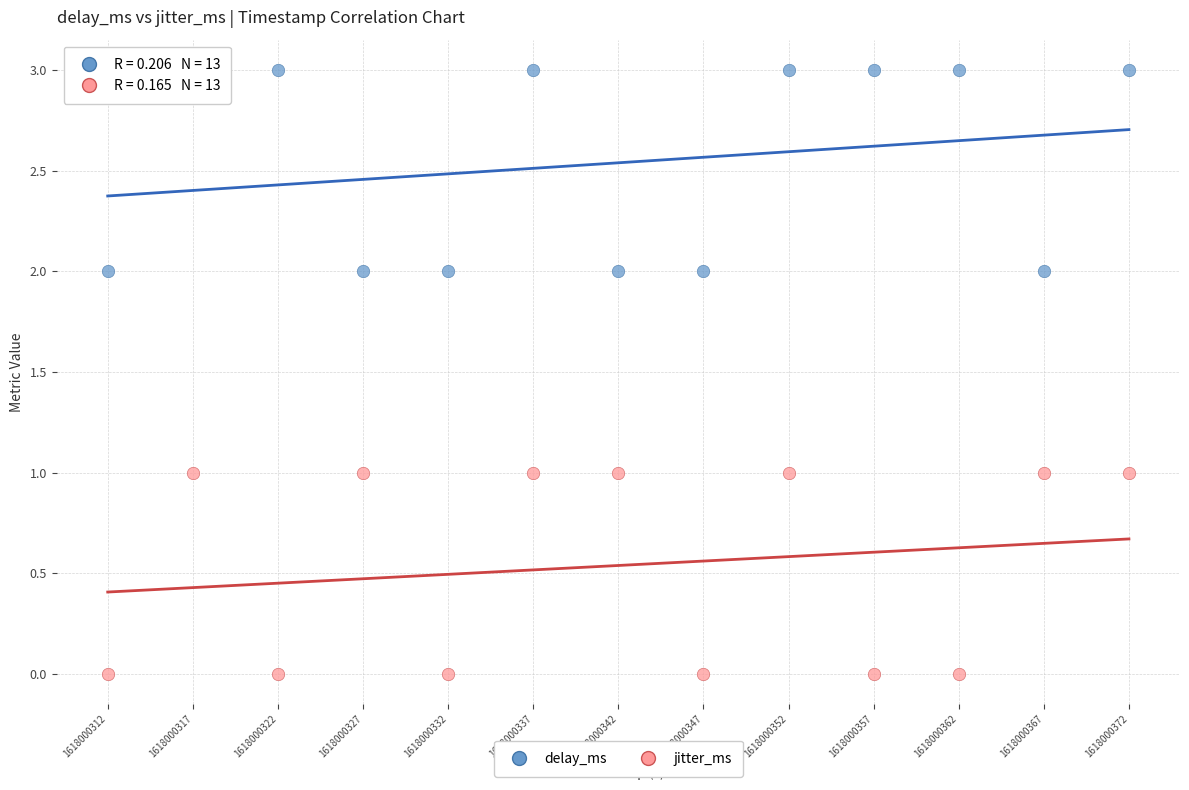

Which series contains the lowest Y value?

jitter_ms